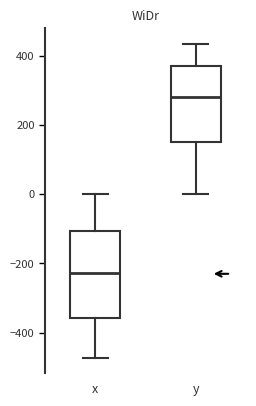

Reading left to right, read every box against the y-axis: the position of its median line, the range the box covers, and the ends of its whiskers. The values are not printed on the chart, so give them approximately, as read against the axis.

x: median -220, box -360 to -100, whiskers -480 to 0
y: median 280, box 160 to 380, whiskers 0 to 440